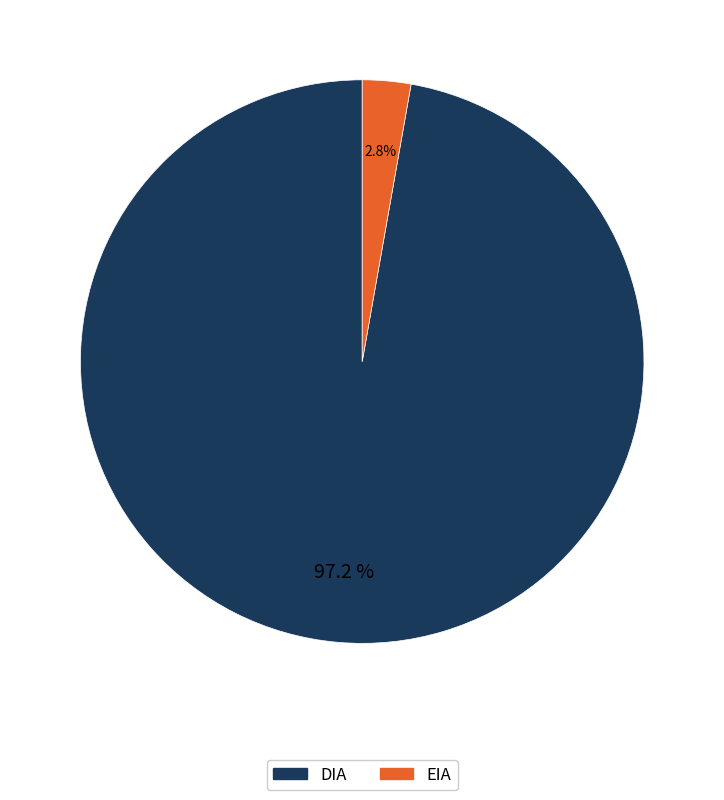

The DIA slice represents 97% of the pie. True or false?

True